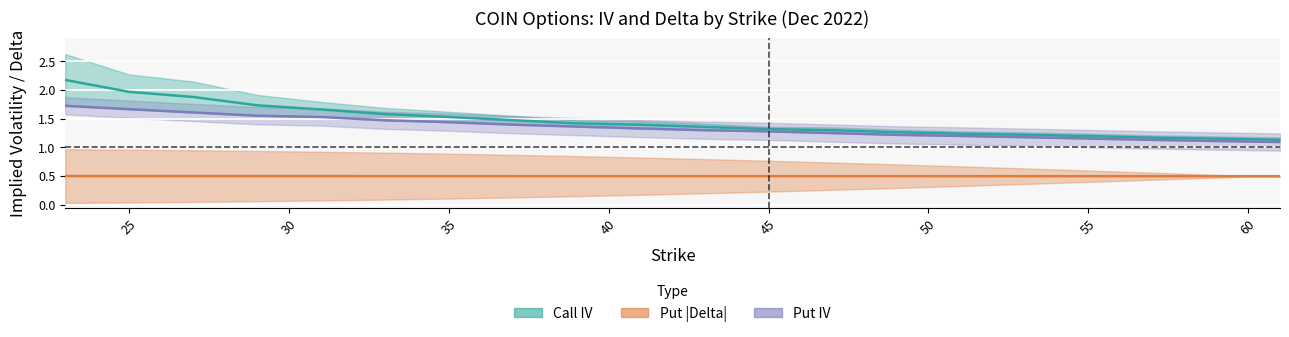

What is the label of the 2nd point from the left?

25